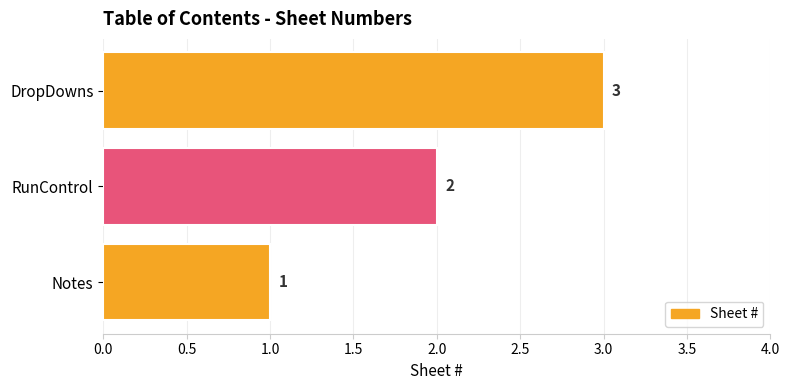

List the labels in order of value, smallest first.

Notes, RunControl, DropDowns